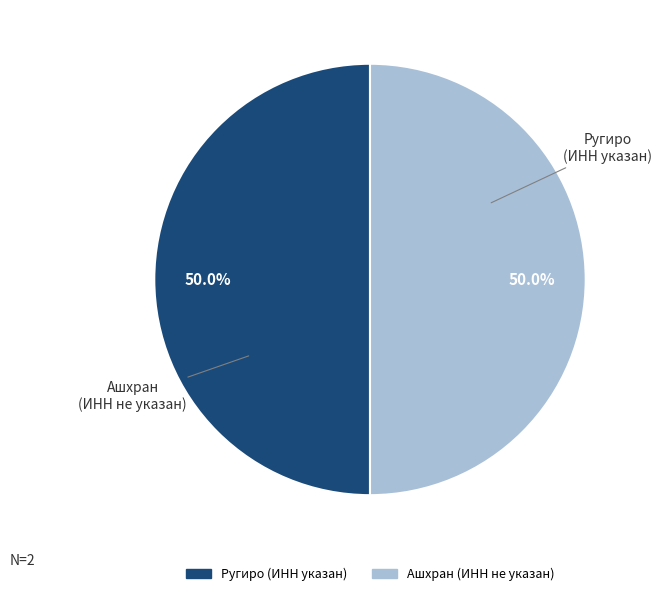

To the nearest percent, what is the difference between the Ругиро and Ашхран slice percentages?

0%